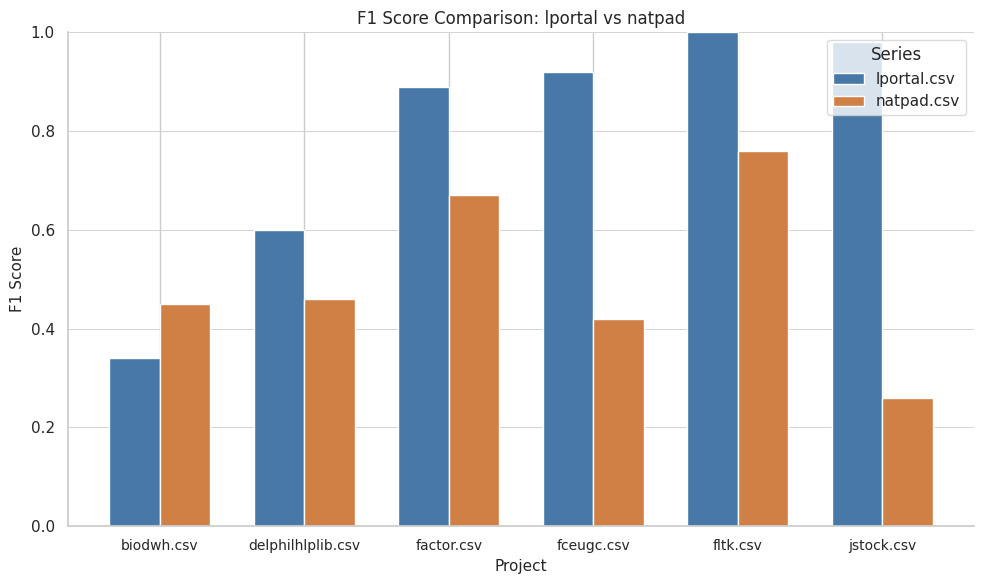

Between fceugc.csv and jstock.csv, which series saw the biggest shift?

natpad.csv